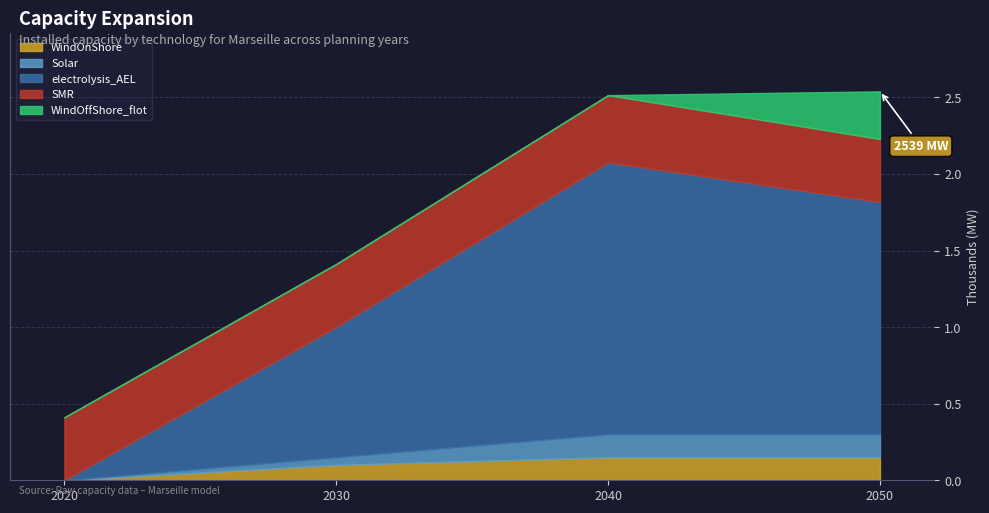

How many categories are shown in the chart?

4